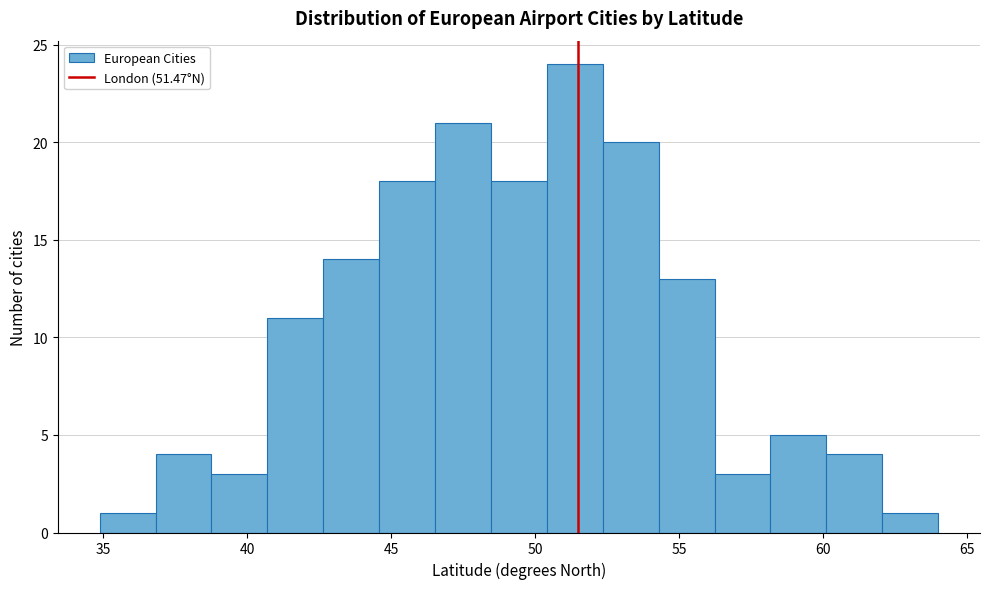

Read against the x-axis, roughly where is the centre of the tallest bar?

51.5